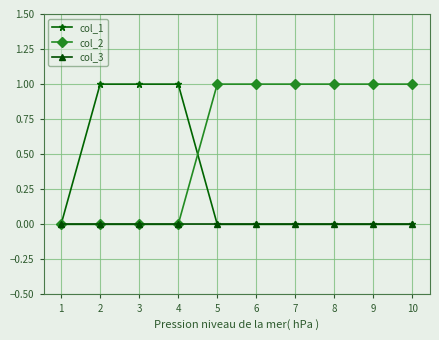

Reading left to right, list all the values displayed in this chart.

col_1: 0	1	1	1	0	0	0	0	0	0
col_2: 0	0	0	0	1	1	1	1	1	1
col_3: 0	0	0	0	0	0	0	0	0	0